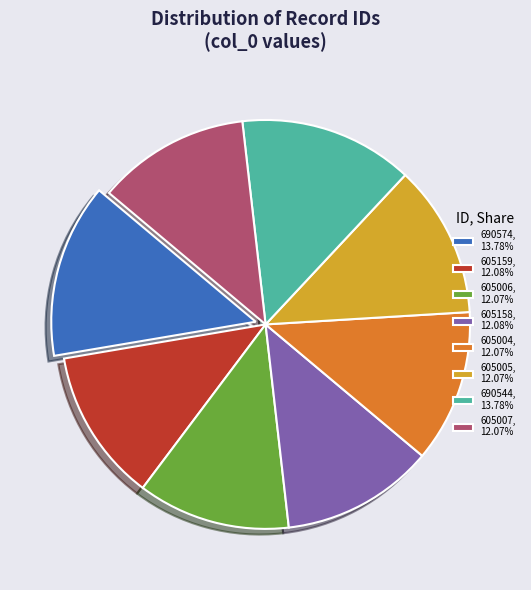

How many segments does this pie chart have?

8